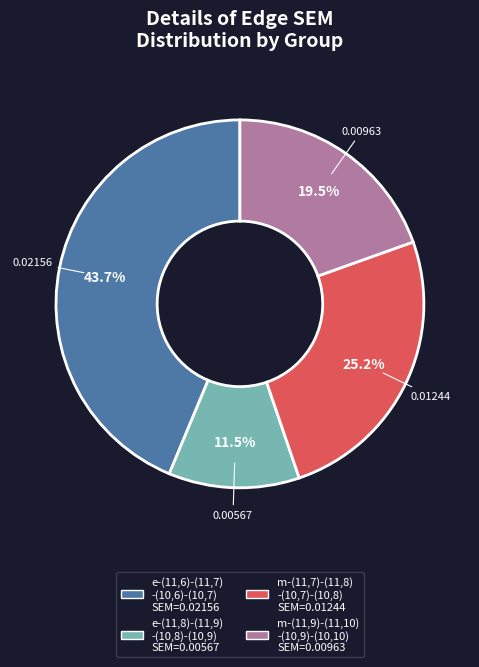

Does any single category account for the majority?

No